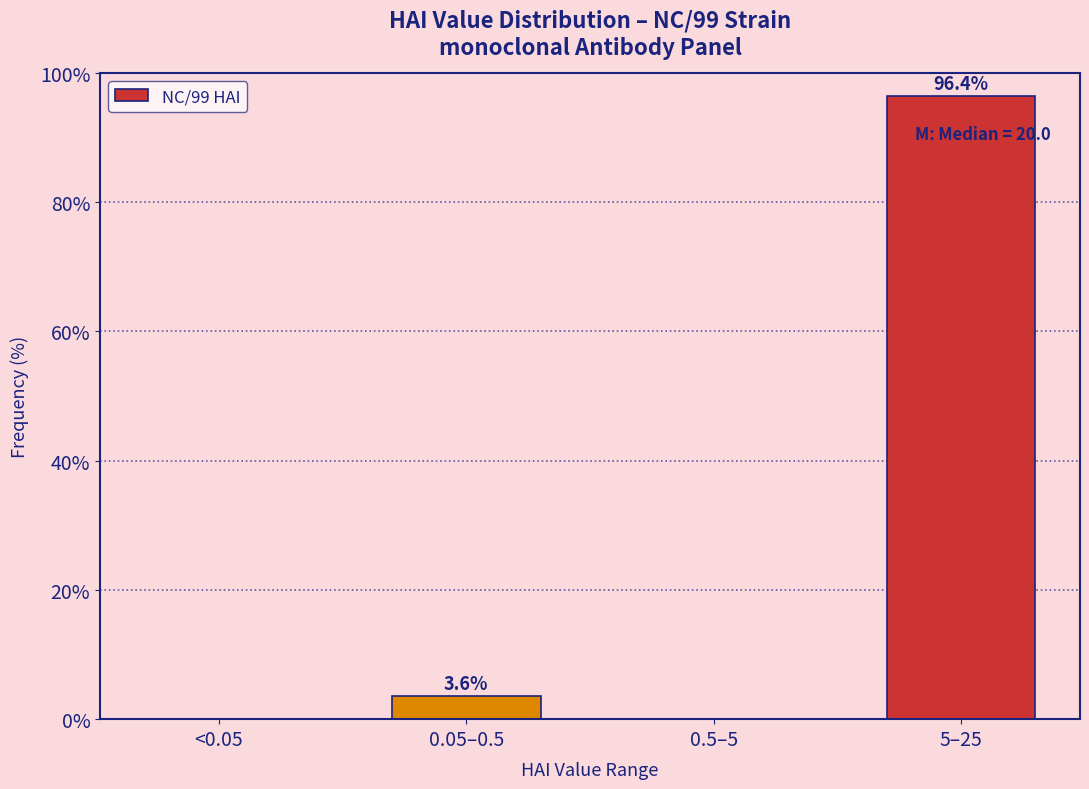

Reading left to right, transcribe all the data shown in this chart.

<0.05=0.0	0.05–0.5=3.6	0.5–5=0.0	5–25=96.4